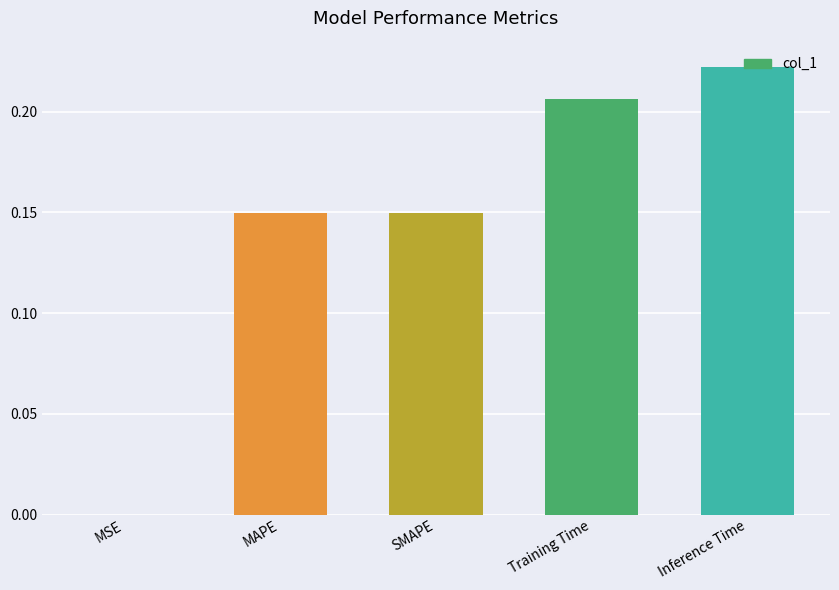

Which category has the highest value across all series?

Inference Time